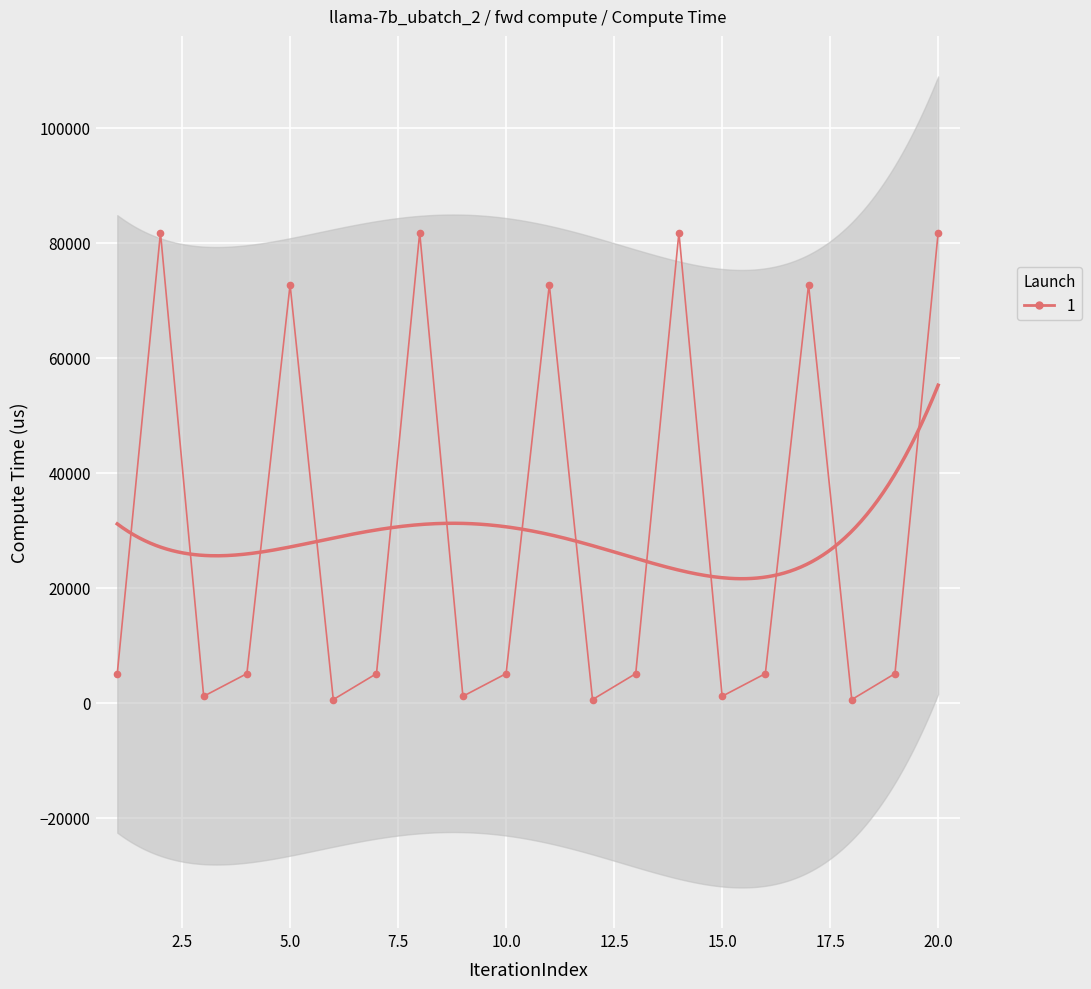

What value does the data have at 13?

5087.2